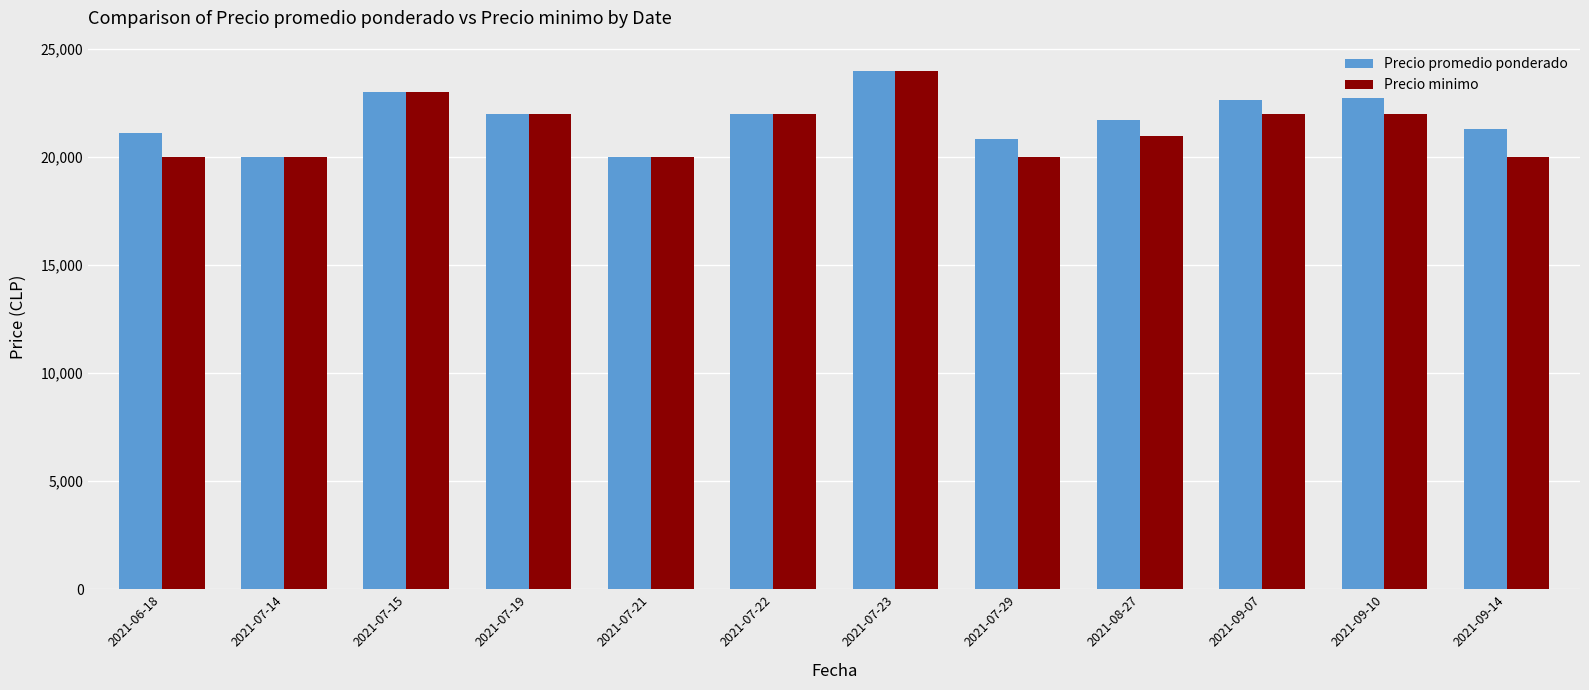

What is the average value of the Precio minimo series?

21333